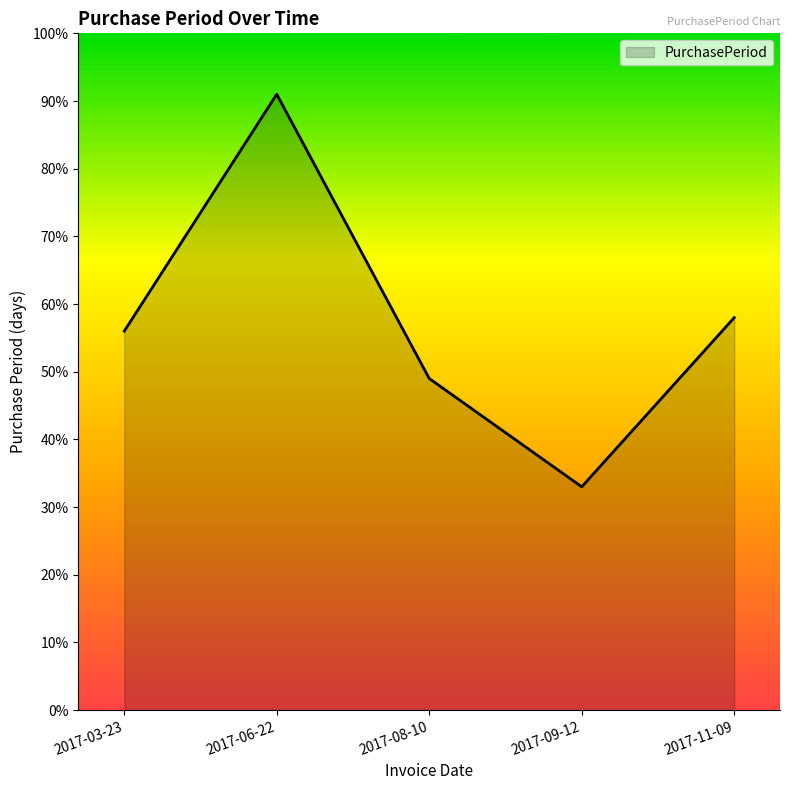

Which label corresponds to the largest value in the chart?

2017-06-22